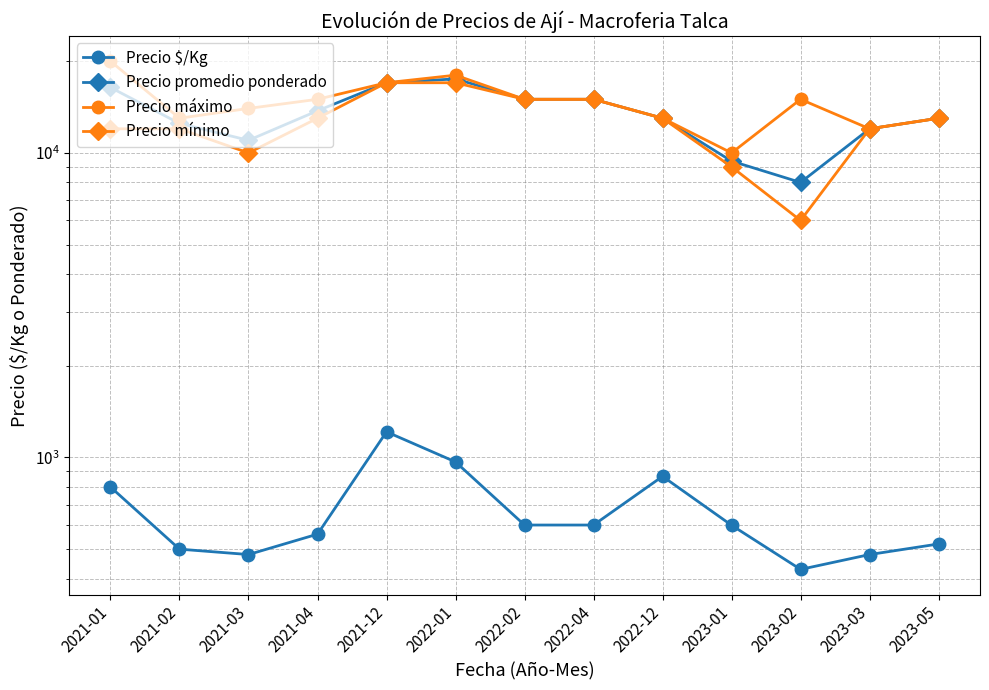

Which series has the largest range (max minus min)?

Precio mínimo